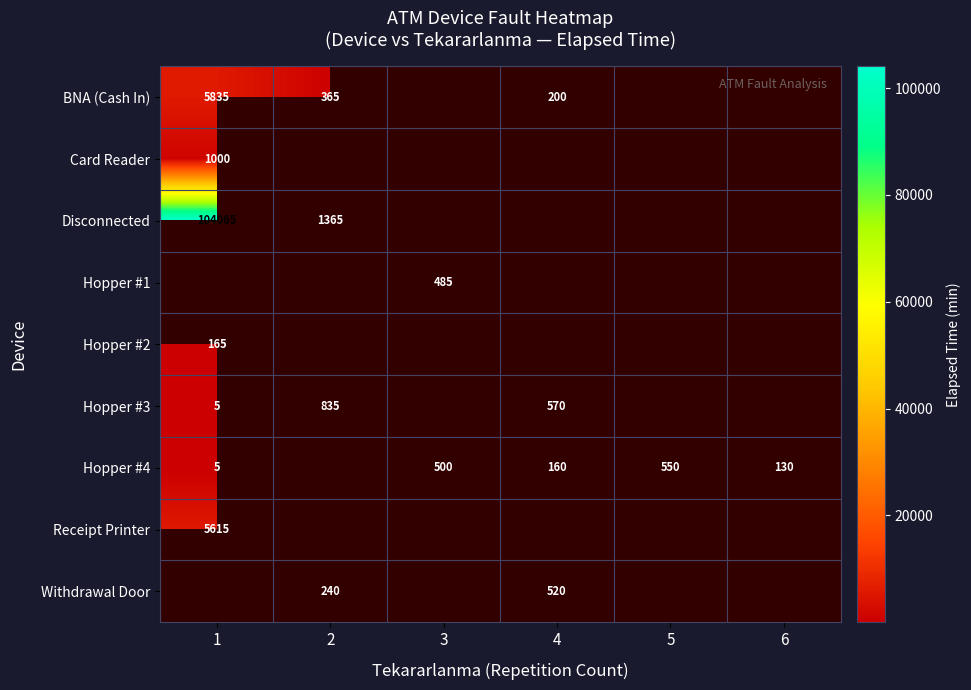

Is the value of Hopper #4 at 5 greater than the value of Hopper #2 at 1?

Yes